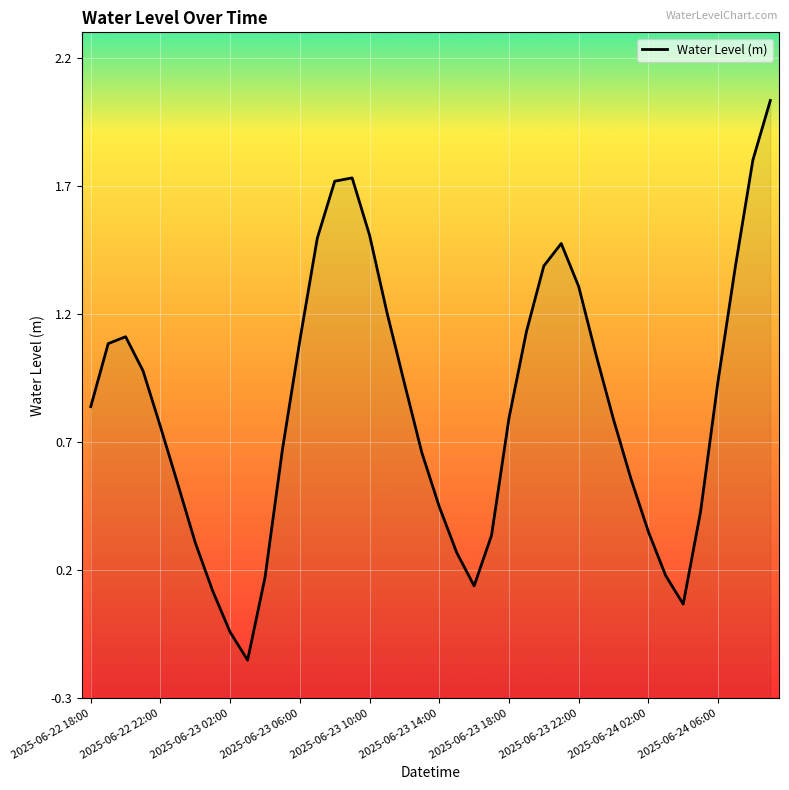

Read the value at 2025-06-23 14:00.

0.4